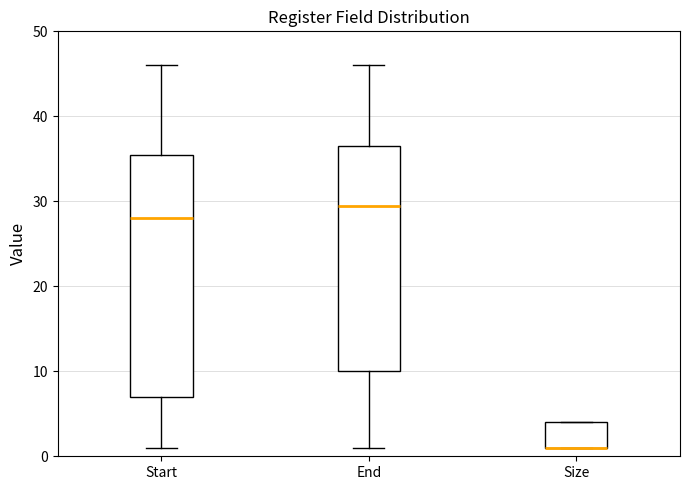

Reading left to right, transcribe this box plot: for each box, give where its median line is, the range the box spans, and where its two whiskers end, as read against the y-axis. The values are not printed on the chart, so give them approximately, as read against the axis.

Start: median 28, box 7 to 36, whiskers 1 to 46
End: median 30, box 10 to 37, whiskers 1 to 46
Size: median 1 (drawn on the box's lower edge), box 1 to 4, whiskers 1 to 4